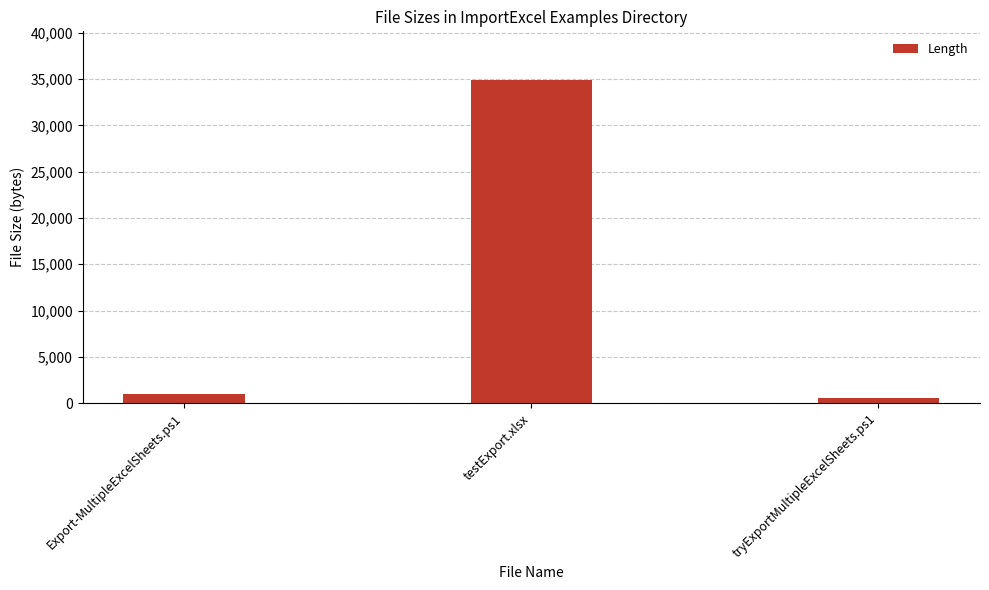

Does the chart contain any negative values?

No